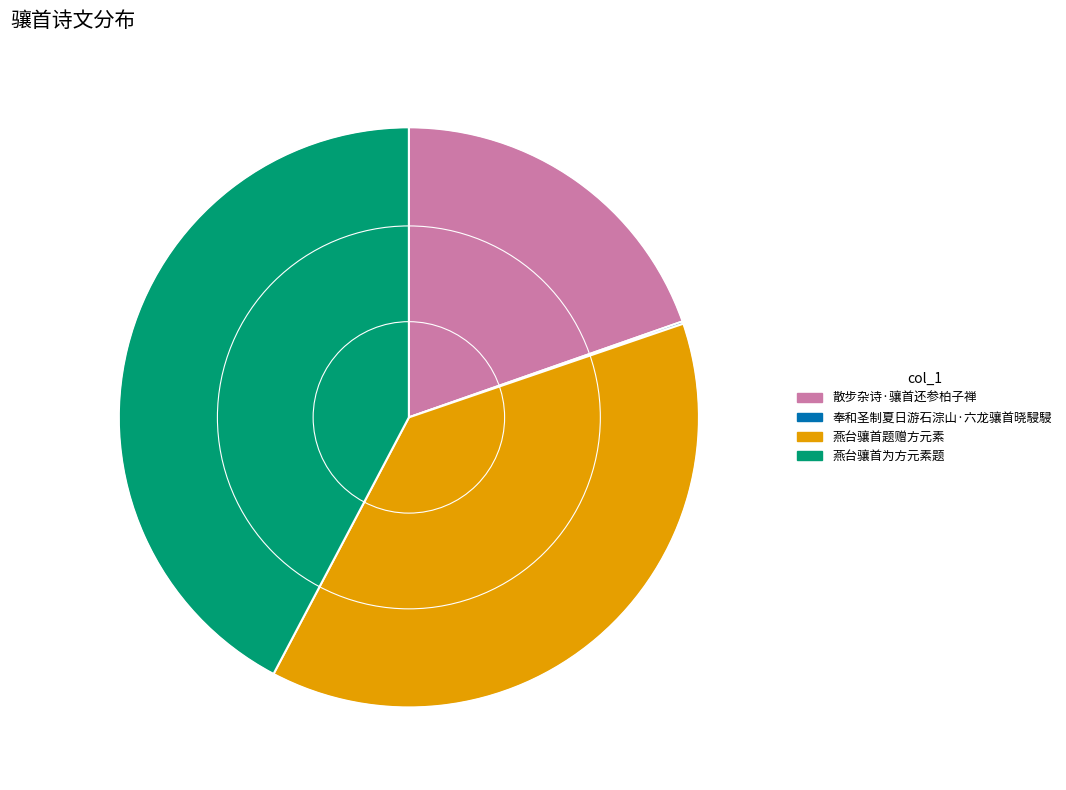

What is the ratio of the value at 燕台骧首为方元素题 to the value at 燕台骧首题赠方元素?

1.1